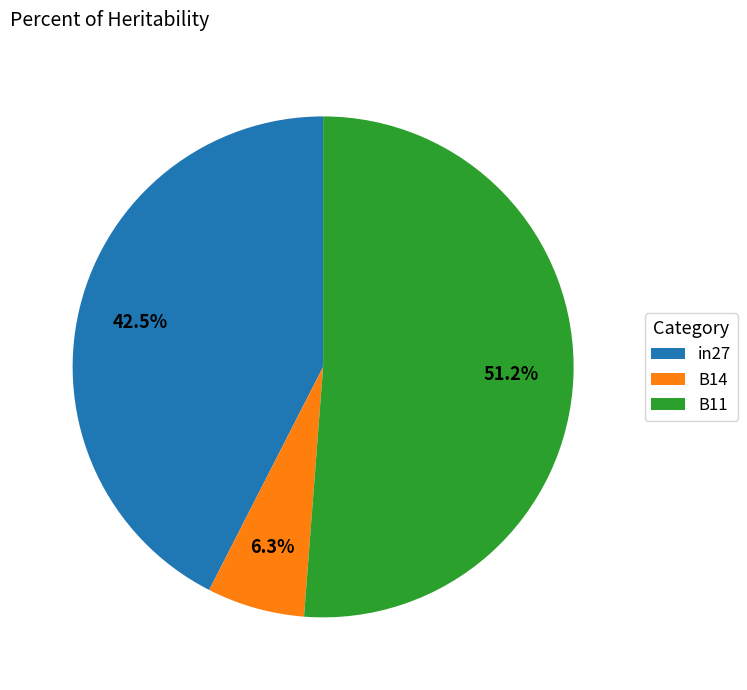

To the nearest percent, what is the difference between the largest and smallest slice percentages?

45%